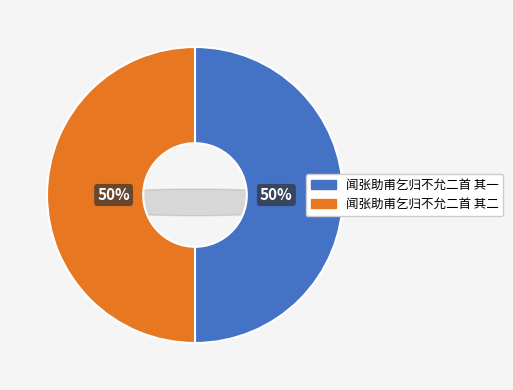

Does any single category account for the majority?

Yes